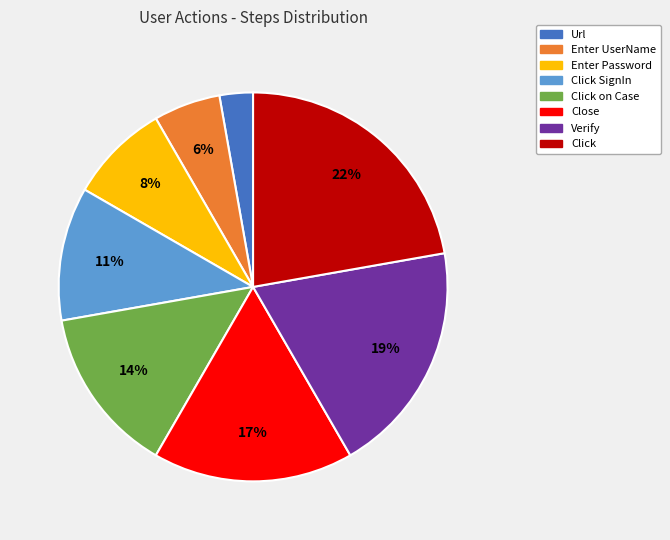

To the nearest percent, what is the difference between the largest and smallest slice percentages?

19%